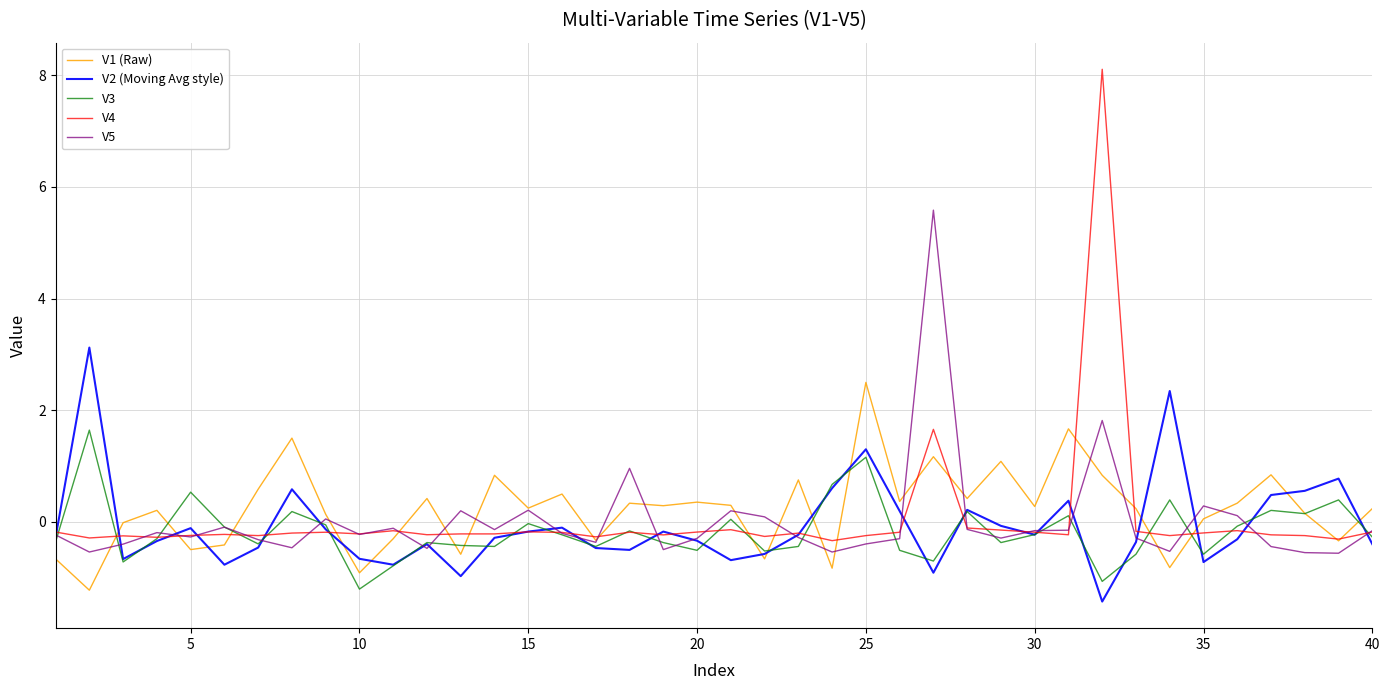

Which series has the widest spread of values?

V4